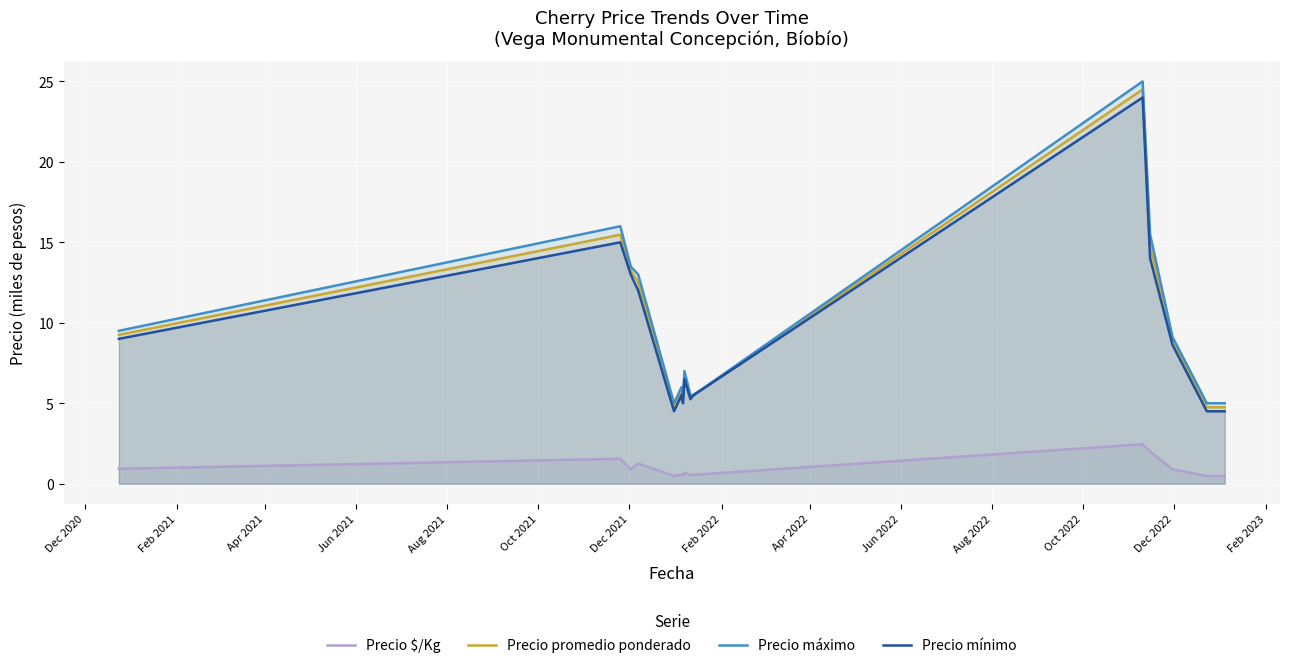

True or false: Precio máximo and Precio mínimo cross at least once.

False